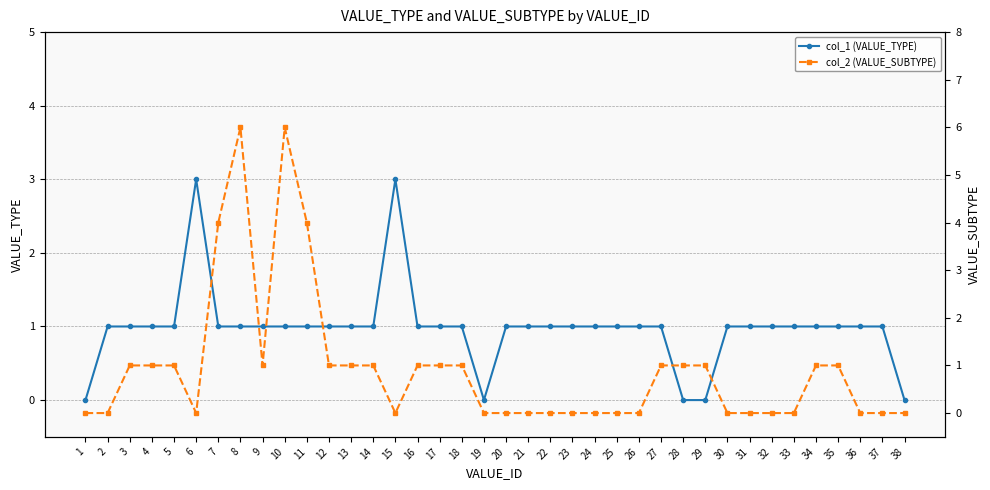

Is the value of col_1 (VALUE_TYPE) at 7 greater than the value of col_2 (VALUE_SUBTYPE) at 37?

Yes